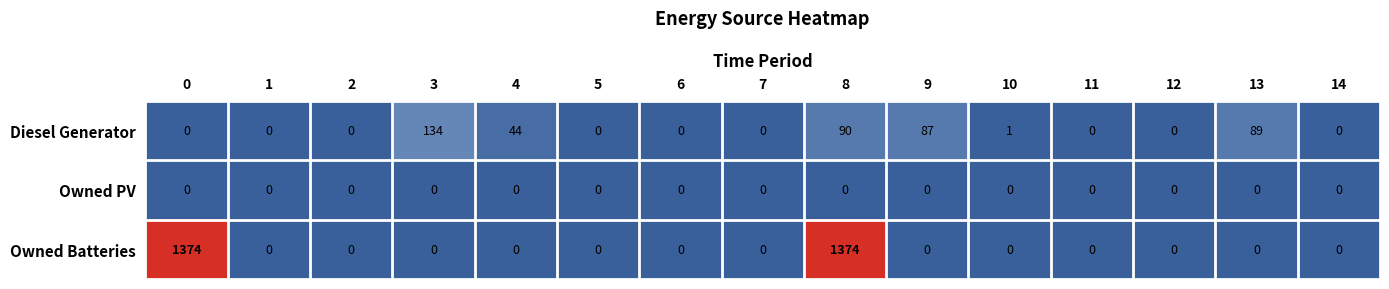

Rank the series by their maximum value, from highest to lowest.

Owned Batteries, Diesel Generator, Owned PV